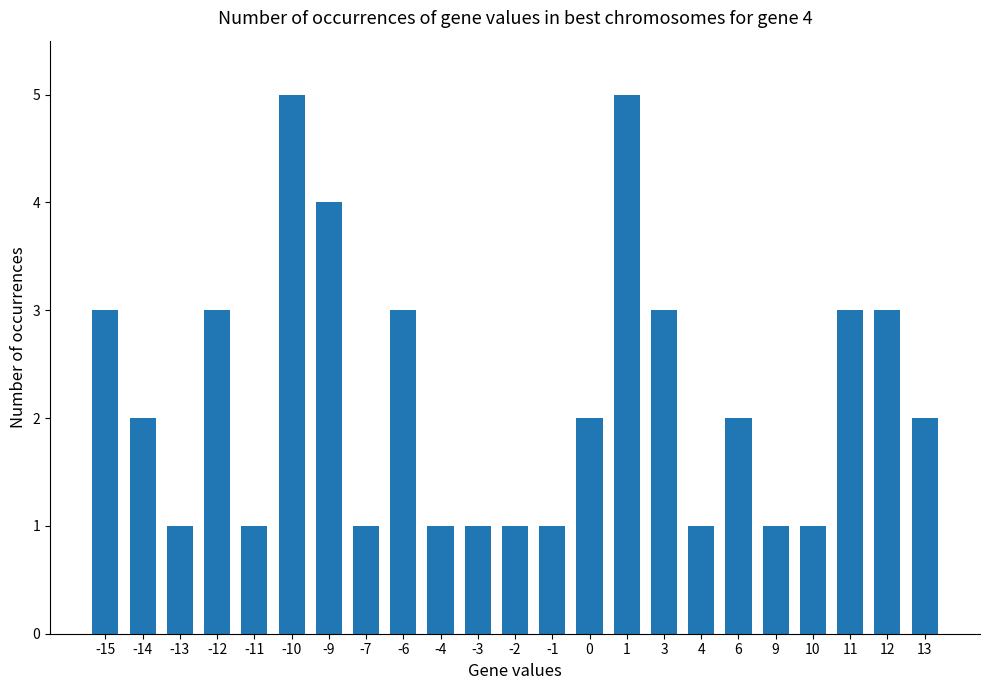

What is the sum of the values at -15 and 11?

6